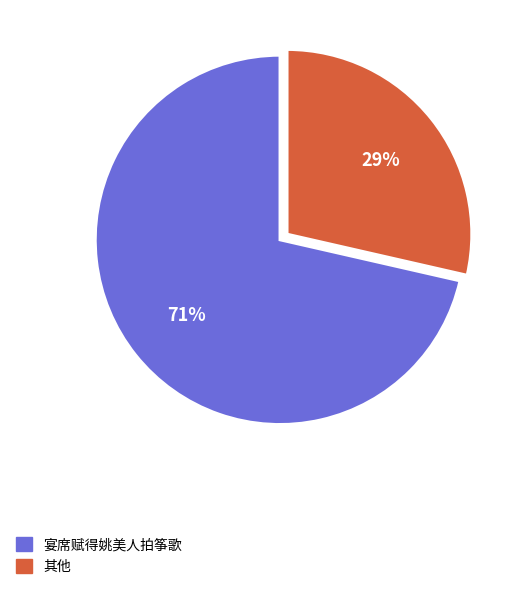

How many slices are in this pie chart?

2